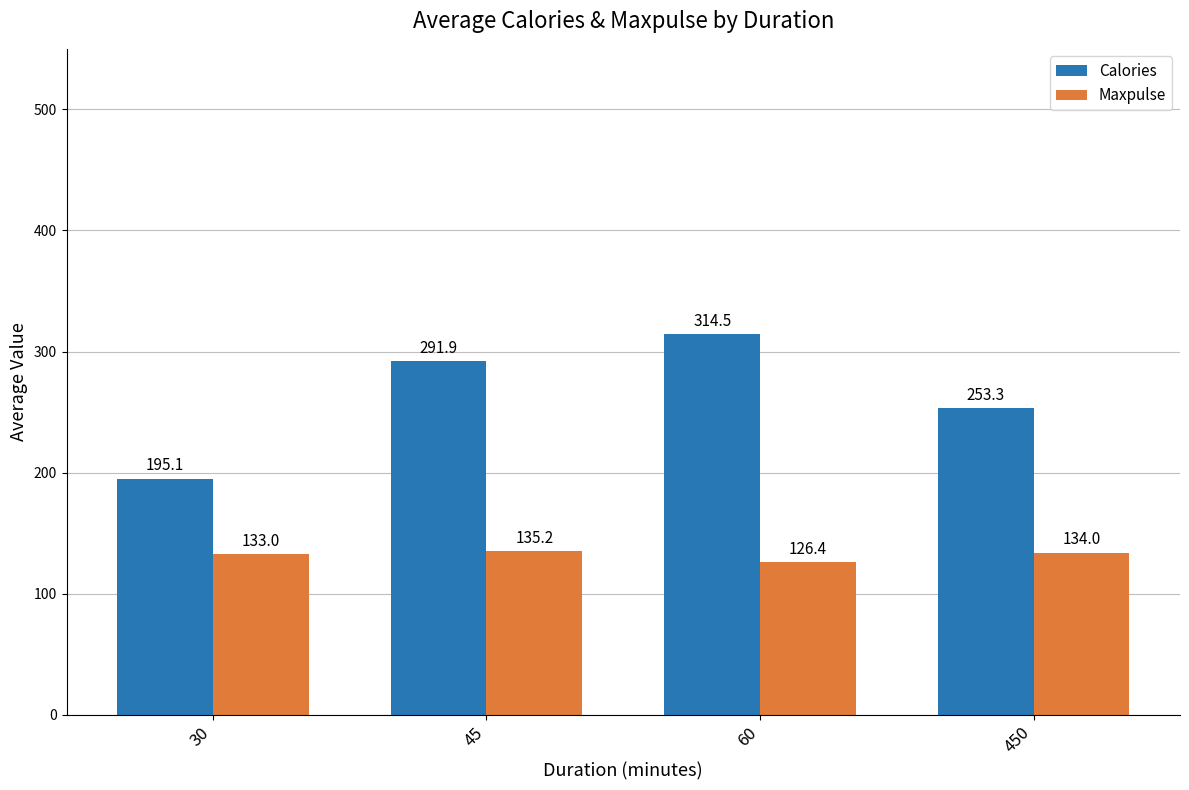

Where does the Maxpulse series first go above 134?

45